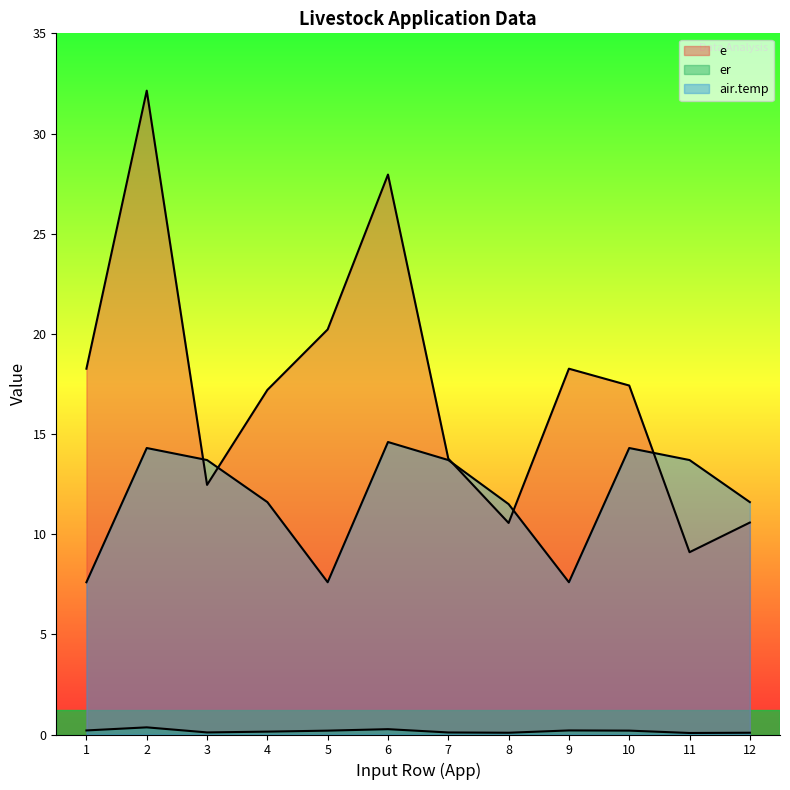

True or false: e has a value of 17.5 at 8.

False